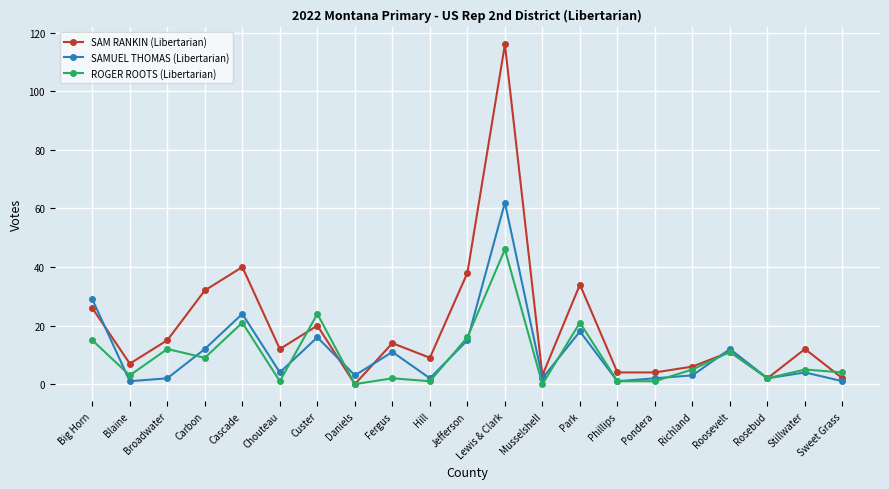

What is the sum of all ROGER ROOTS (Libertarian) values?

200